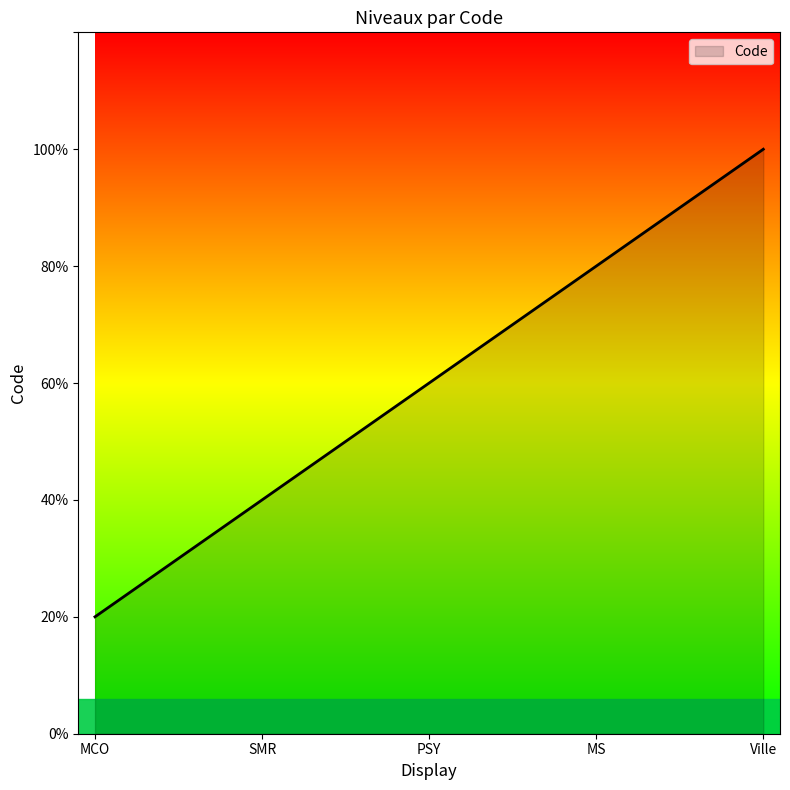

Does the chart display data point markers on the line(s)?

No